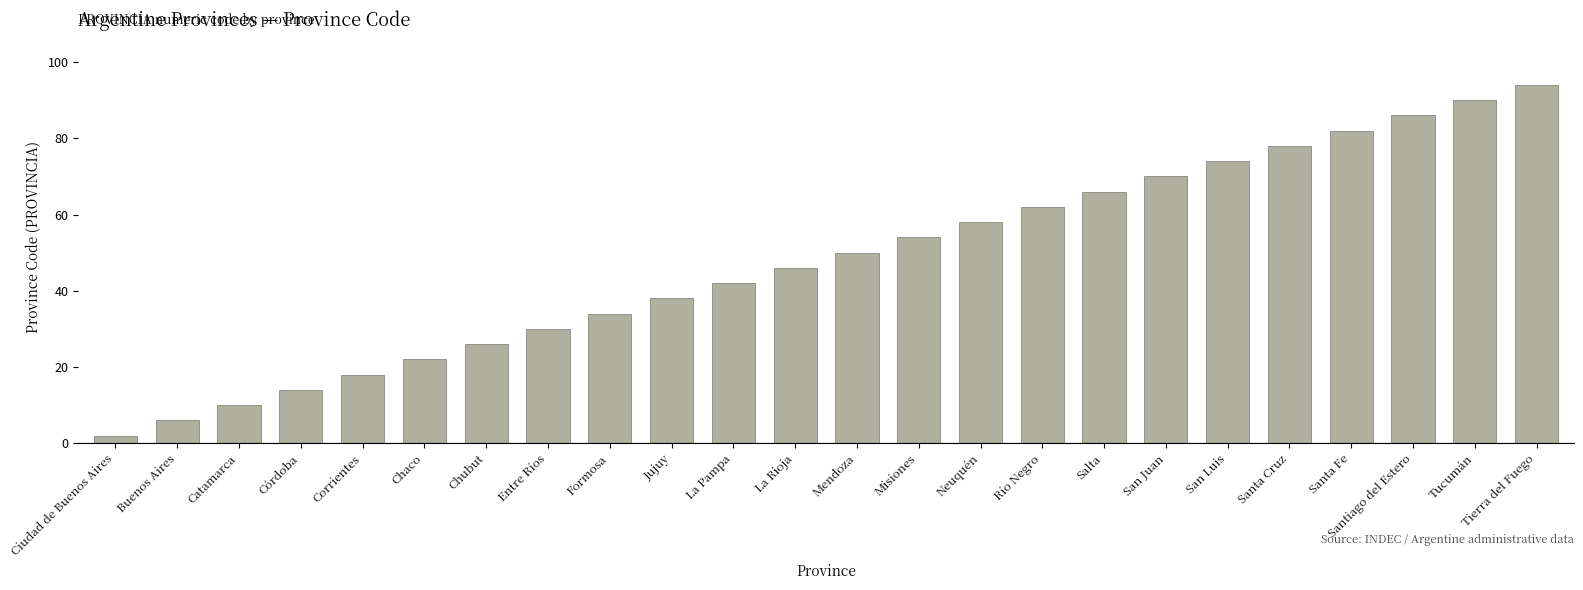

What is the ratio of the value at Chaco to the value at Santiago del Estero?

0.3